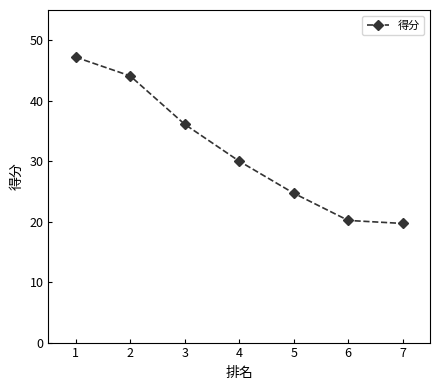

What is the value of the 2nd point from the left?

44.1